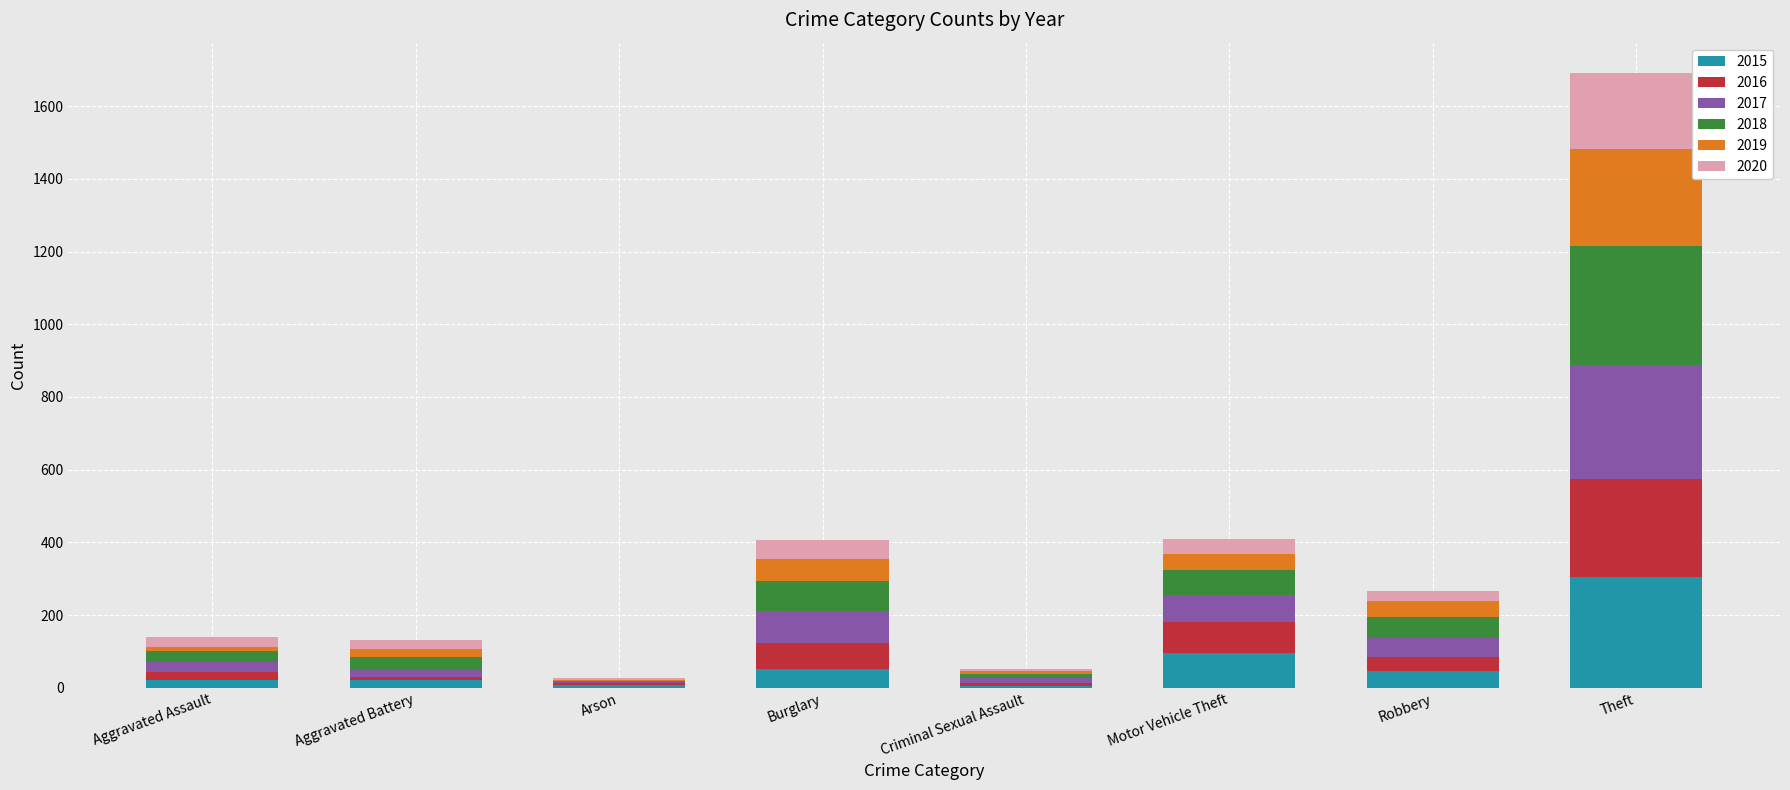

How many distinct data groups are displayed?

6